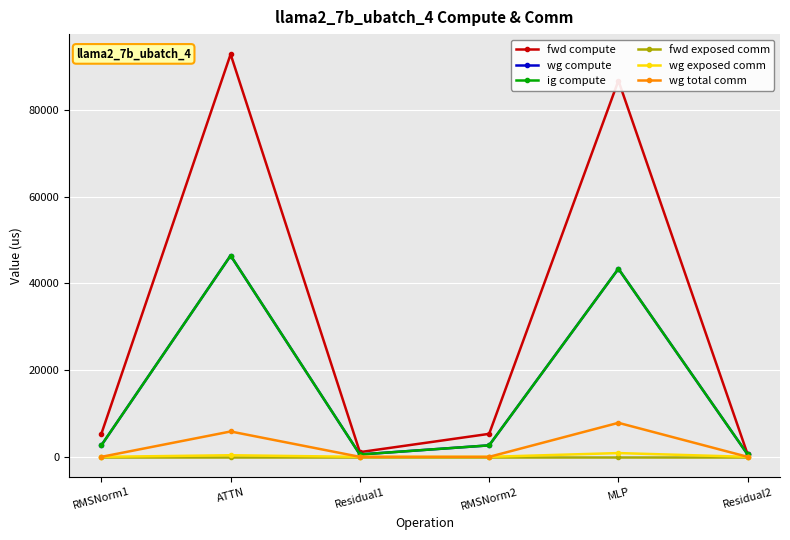

True or false: wg exposed comm has a value of 0.0 at Residual1.

True